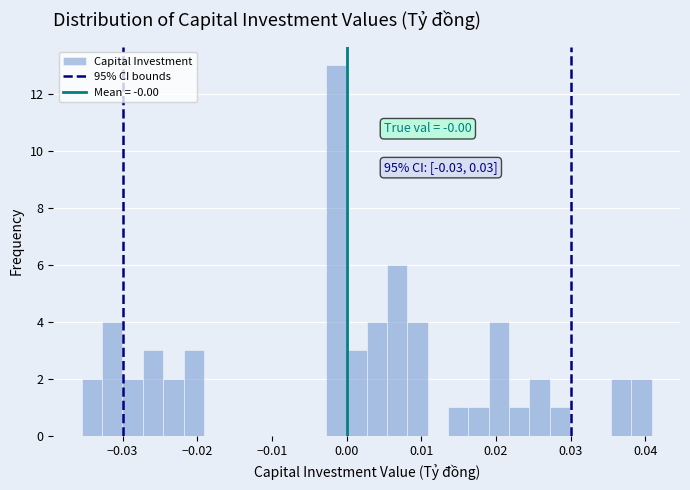

Around what value on the x-axis is the tallest bar? Give the approximate position of its centre, as read against the axis.

-0.001